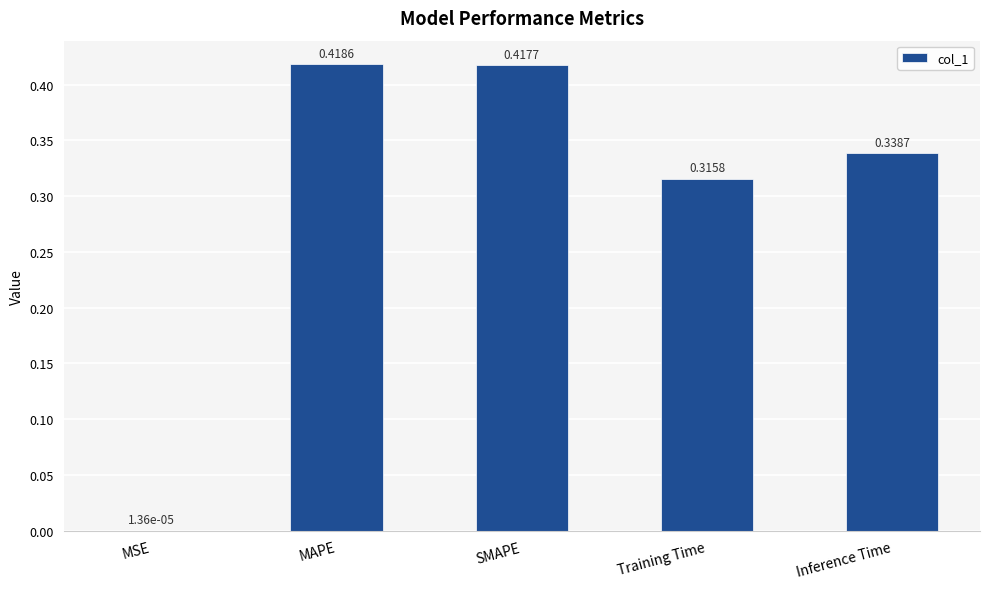

At which category does the chart reach its peak across all series?

MAPE